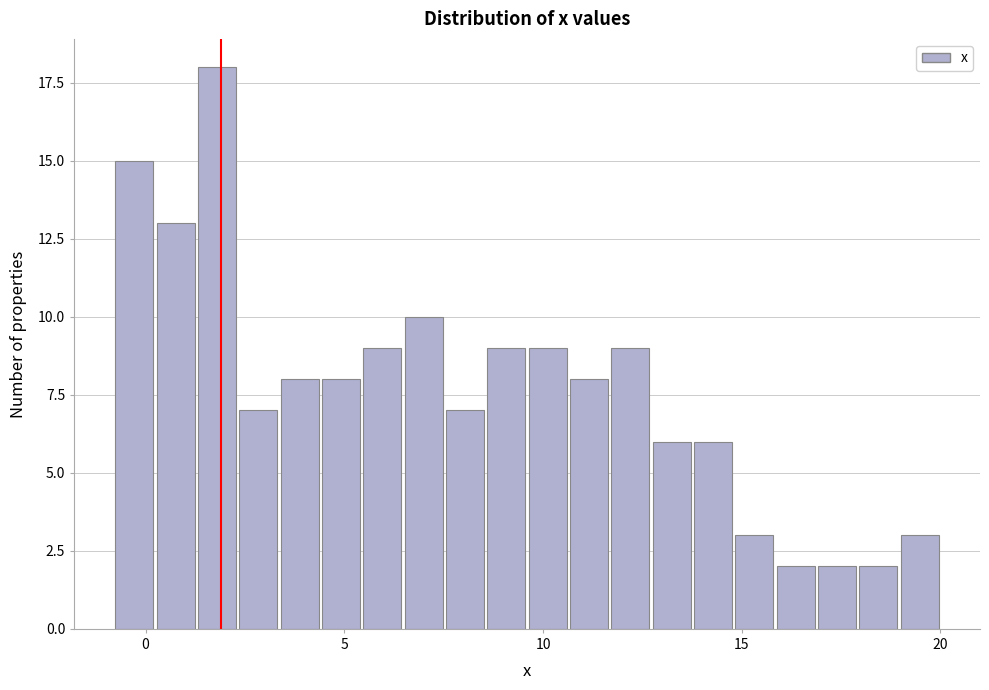

Read against the x-axis, roughly where is the centre of the tallest bar?

2.0